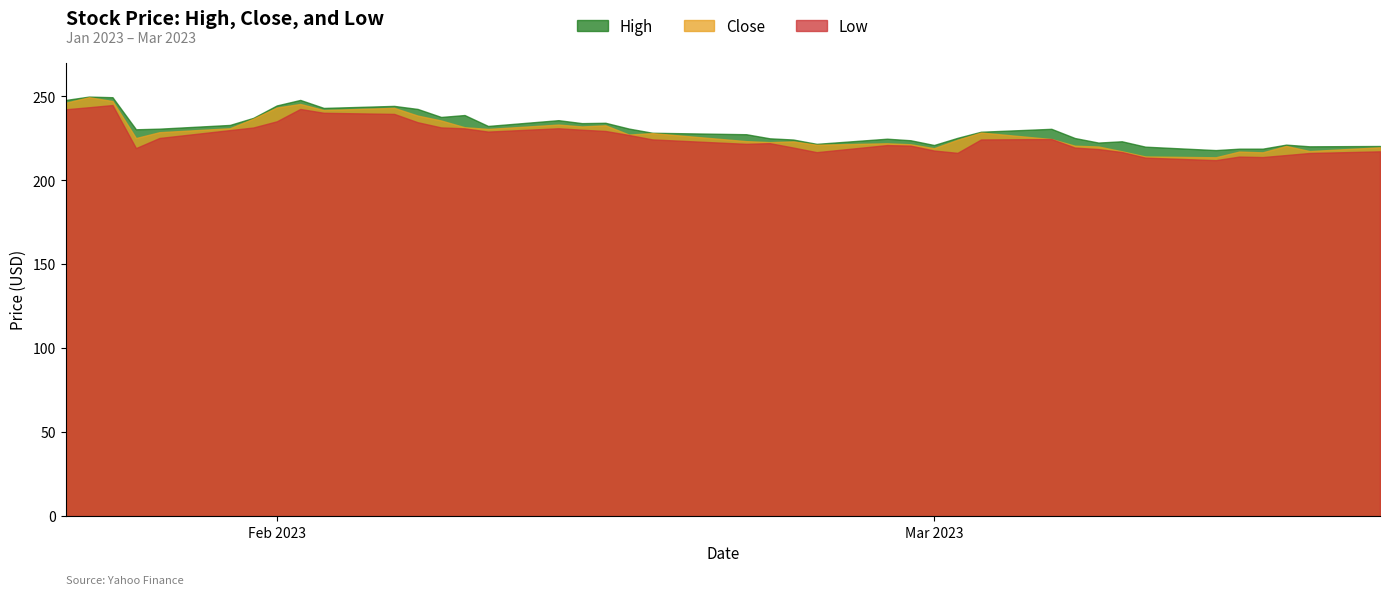

What is the label of the 11th point from the right?

2023-03-06